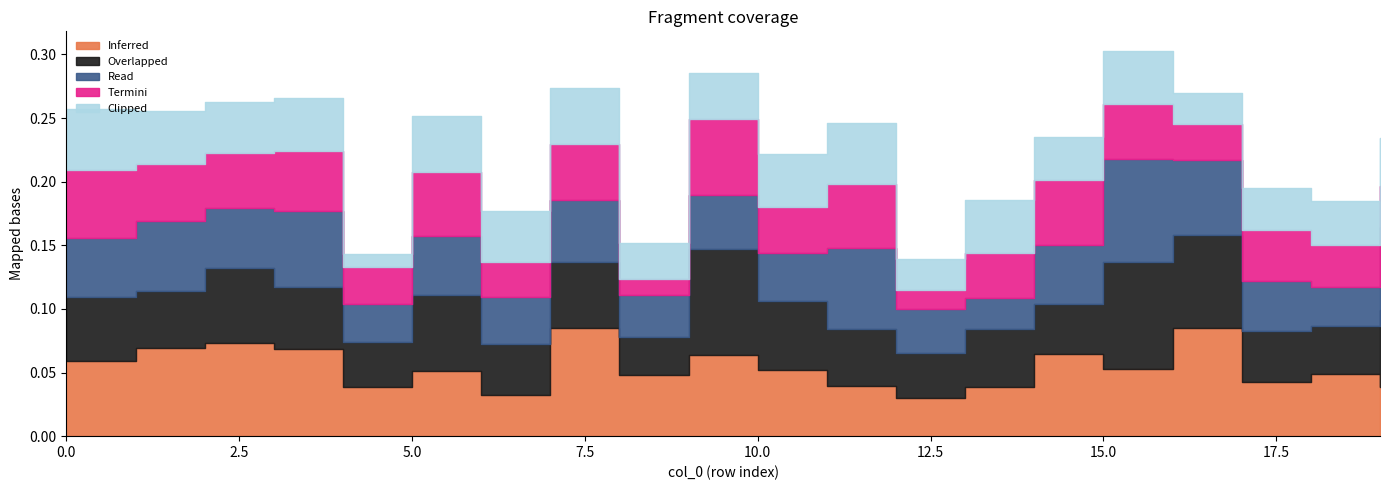

True or false: Inferred has a value of 0.0 at 11.

True